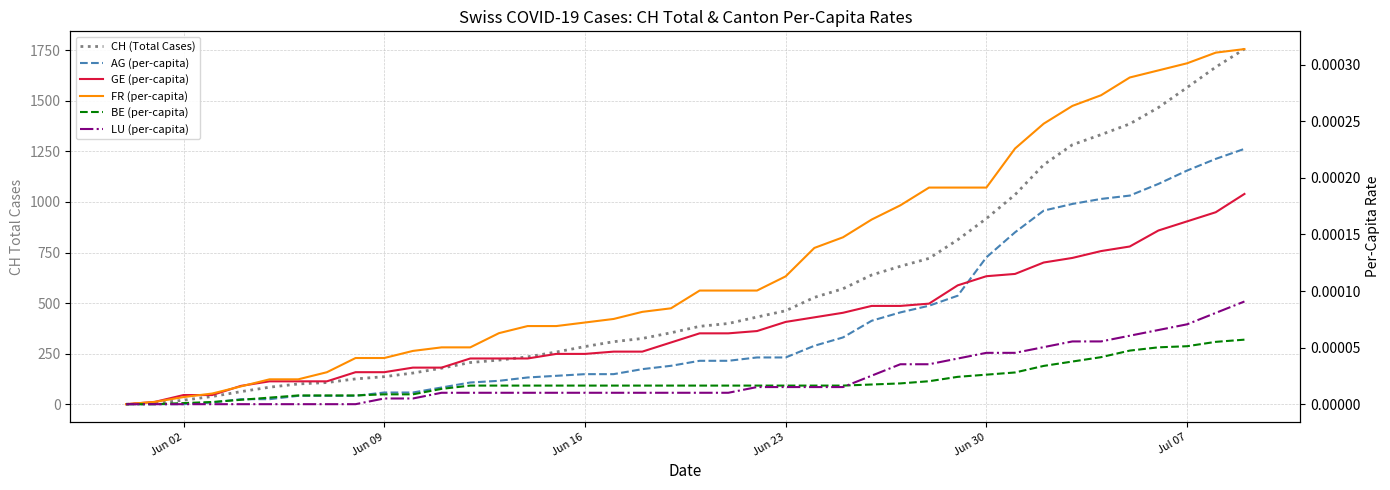

List the series in order of their peak value, highest first.

CH (Total Cases), FR (per-capita), AG (per-capita), GE (per-capita), LU (per-capita), BE (per-capita)